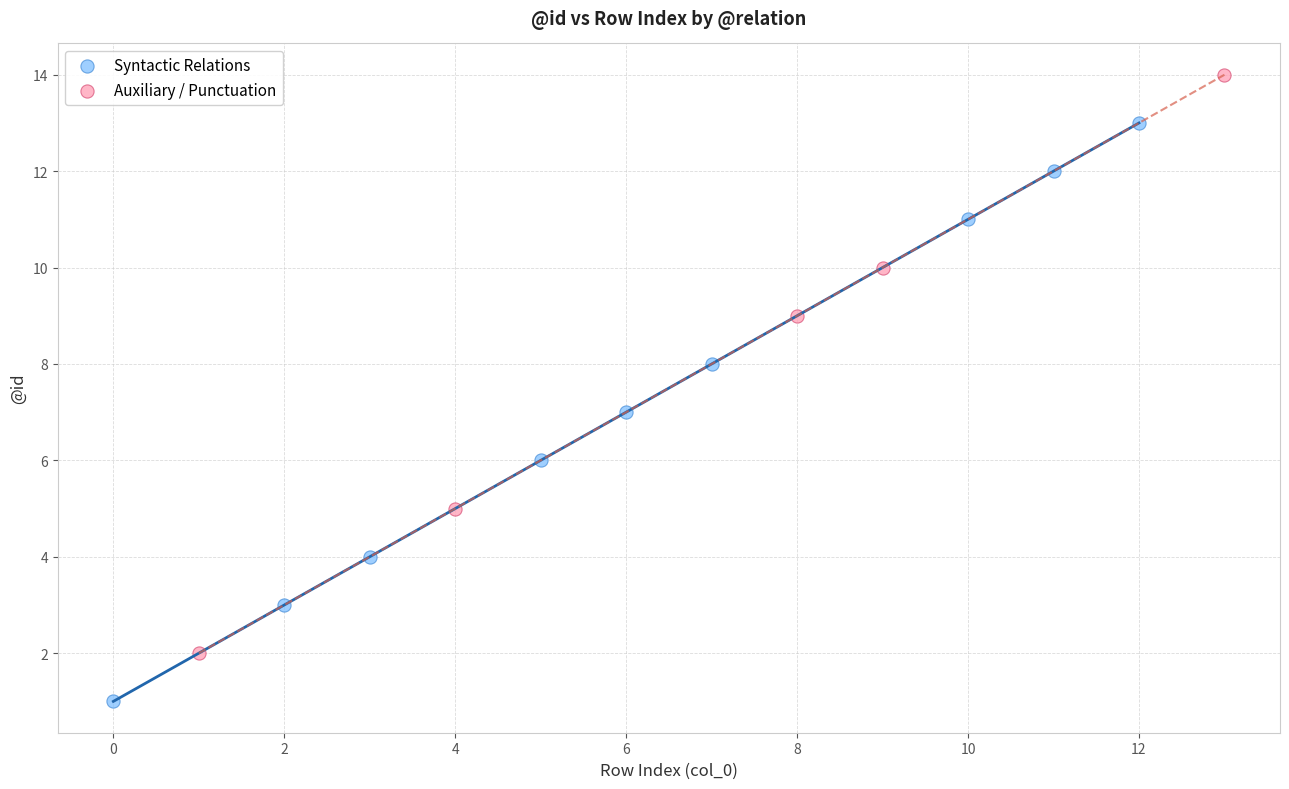

What are all the series names shown in the legend?

Syntactic Relations, Auxiliary / Punctuation